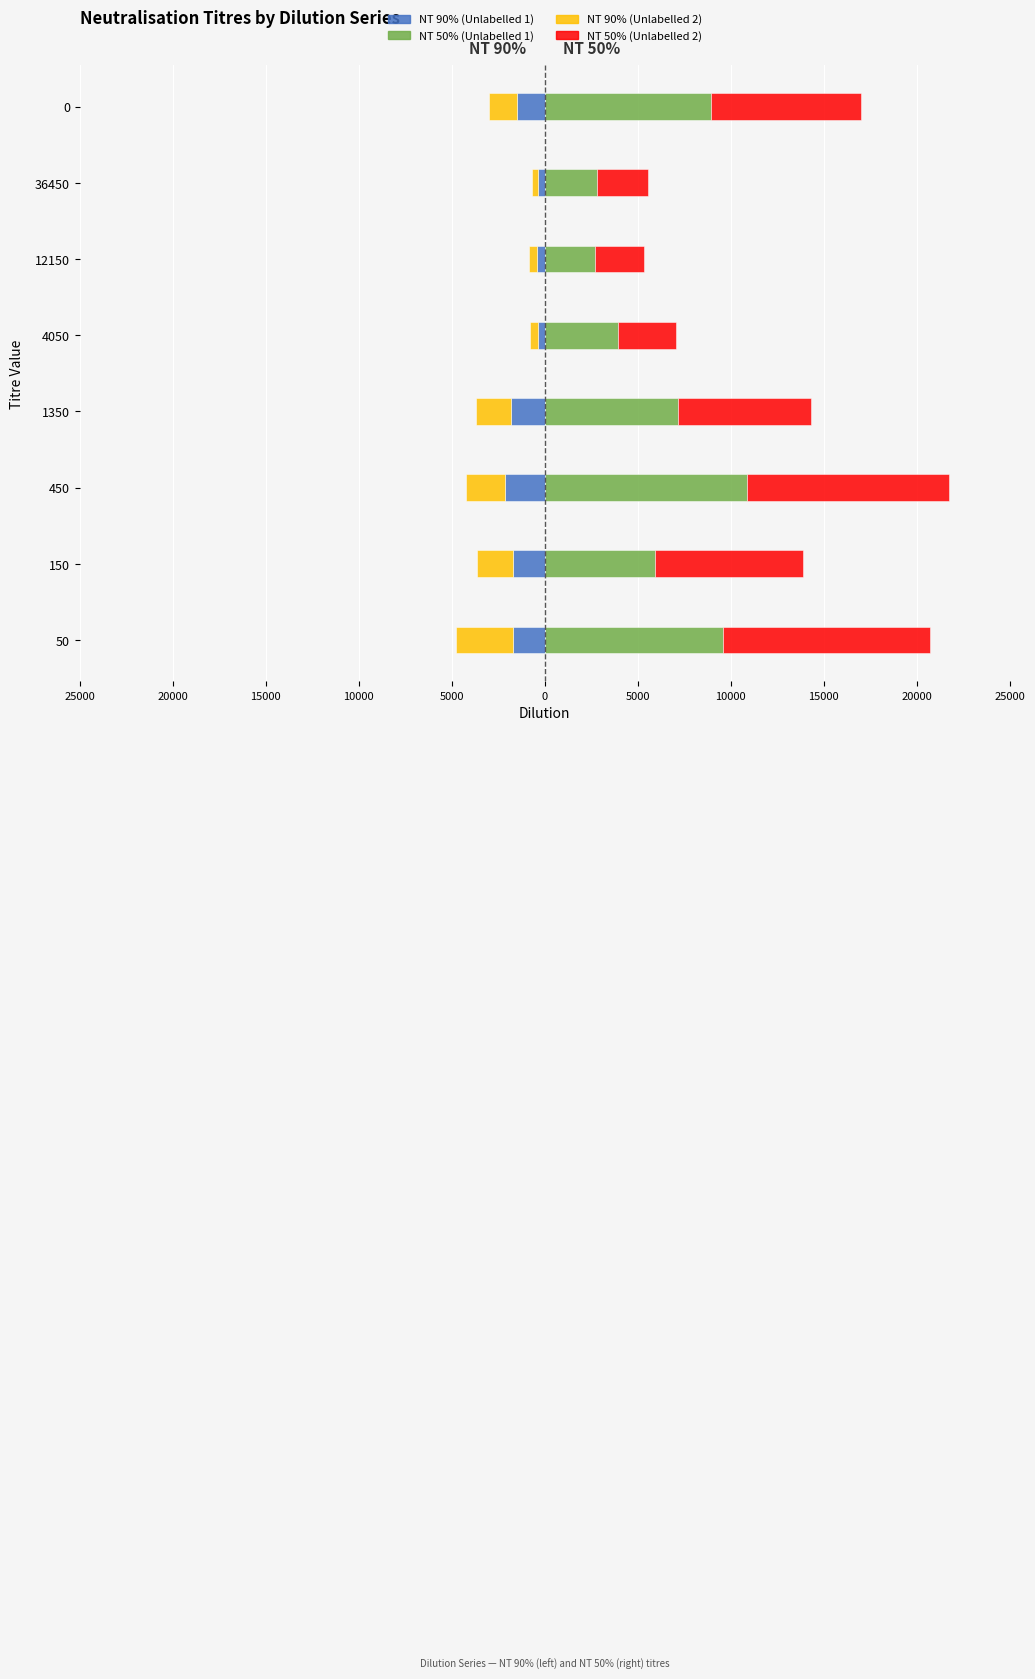

Between 10000 and 10000, which is larger?

10000